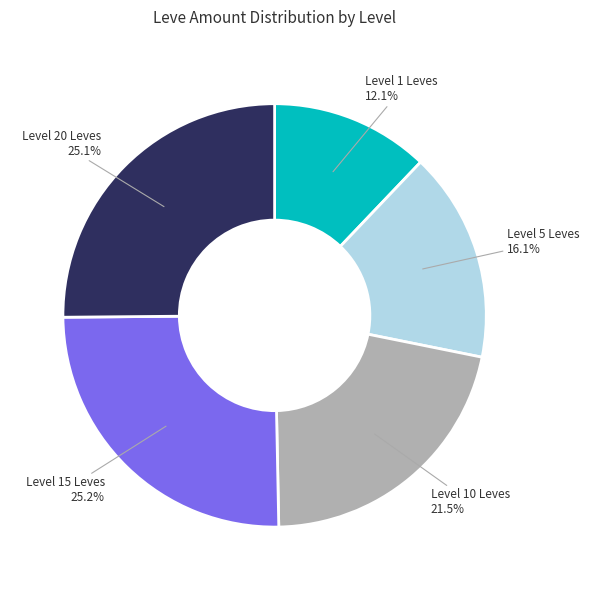

Which slice is the smallest?

Level 1 Leves